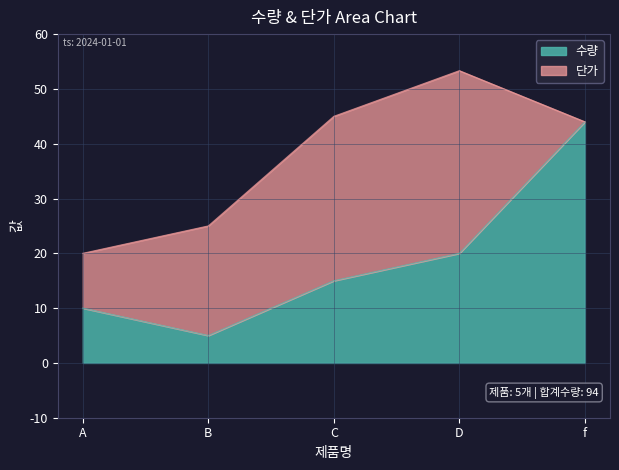

What is the minimum value shown in the chart?

5